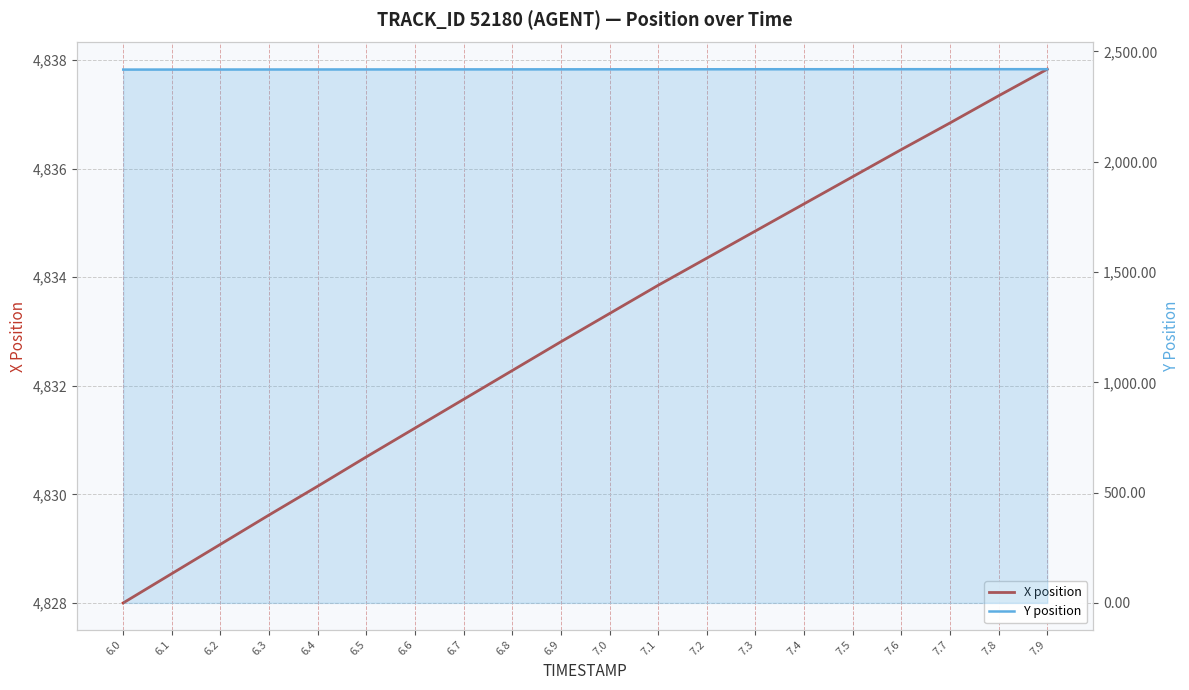

True or false: X position and Y position intersect in this chart.

False